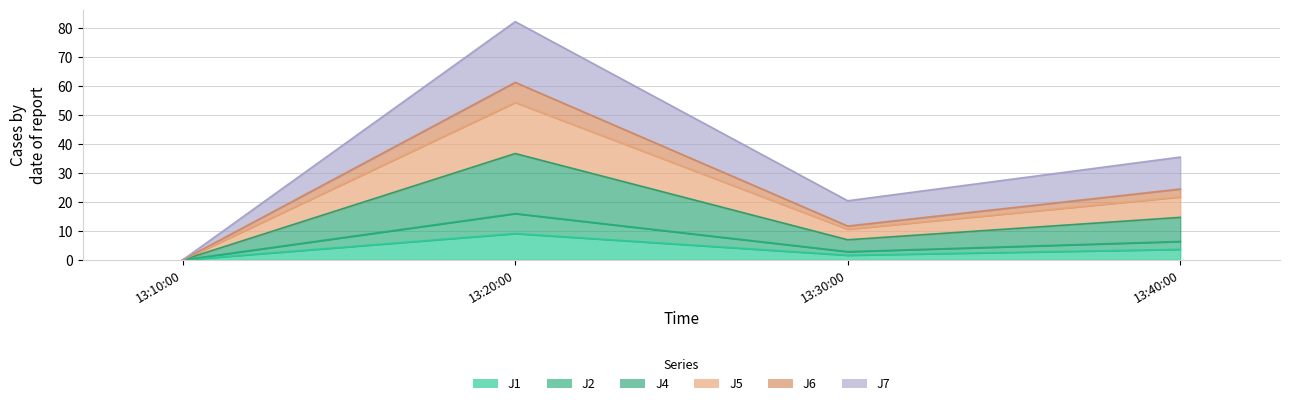

What are all the series names shown in the legend?

J1, J2, J4, J5, J6, J7